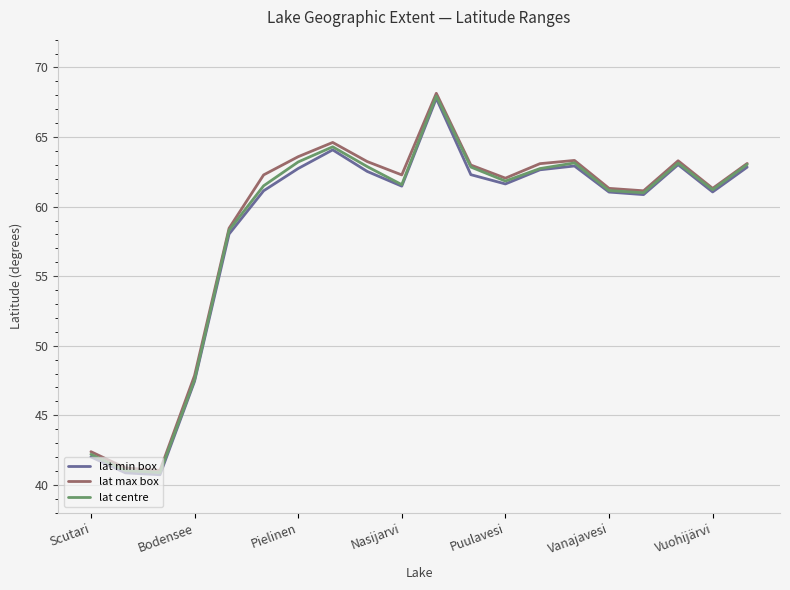

What is the greatest value displayed?

68.1